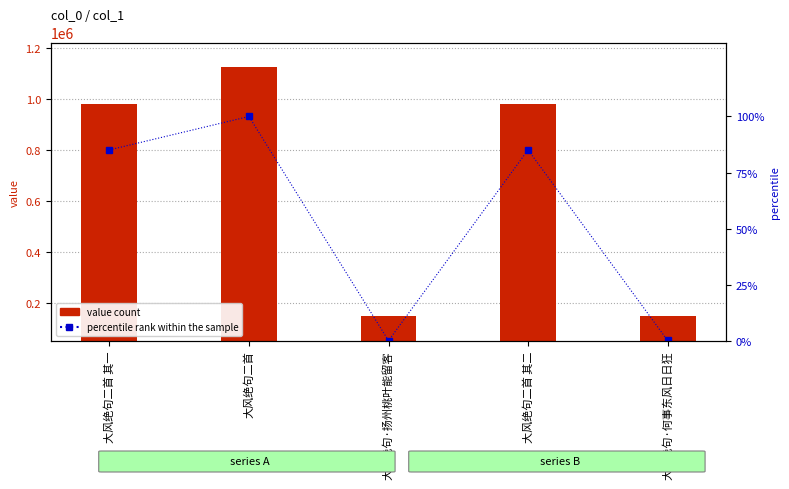

What is the lowest value of the value count series?

149434.0